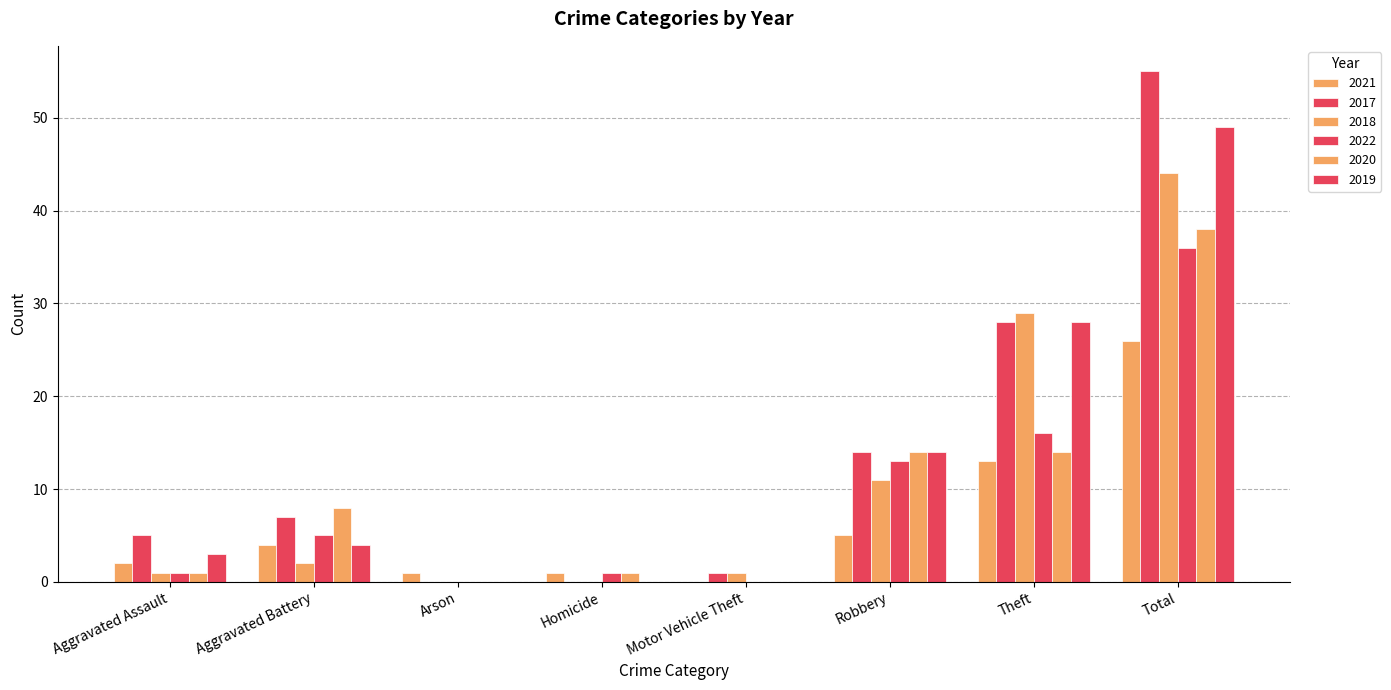

Which series has the widest spread of values?

2017